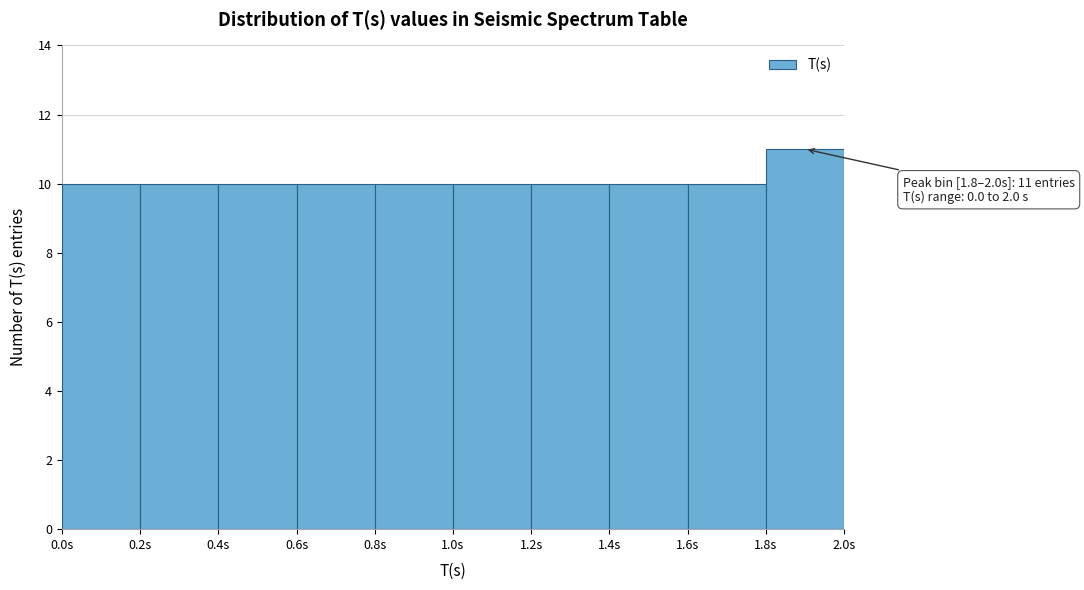

Which range on the x-axis has the tallest bar?

1.8 to 2.0